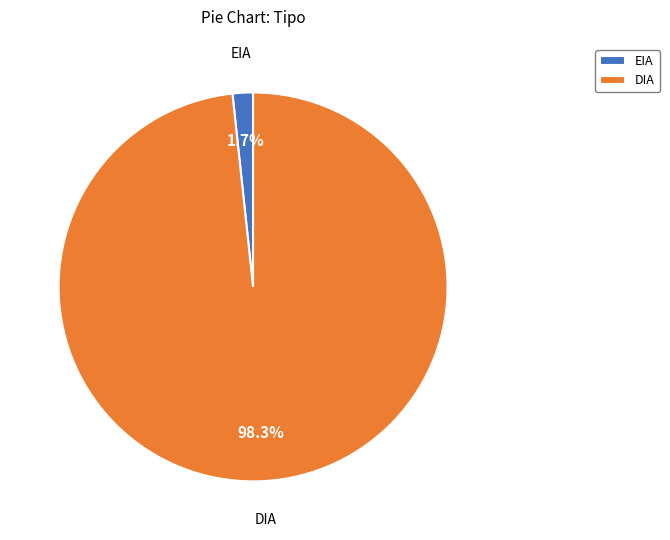

To the nearest percent, what is the difference between the largest and smallest slice percentages?

97%